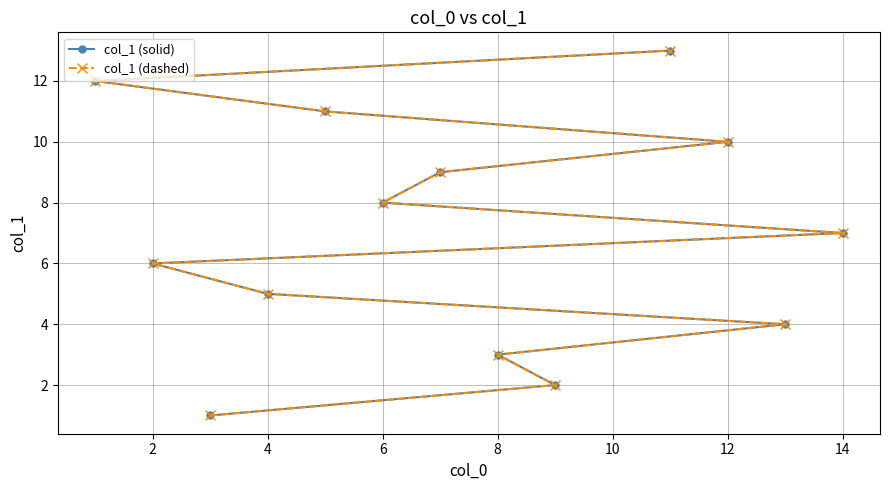

Which series has the widest spread of values?

col_1 (solid)